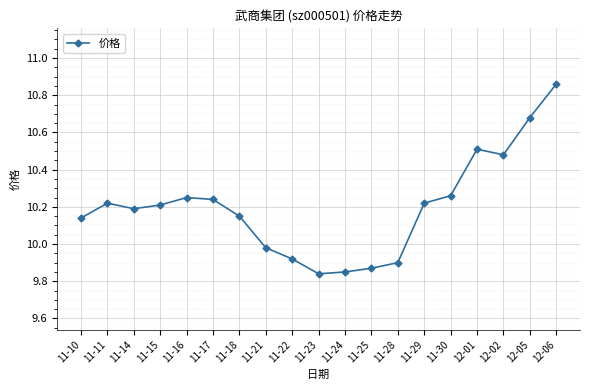

What is the difference between the values at 11-18 and 11-16?

0.1